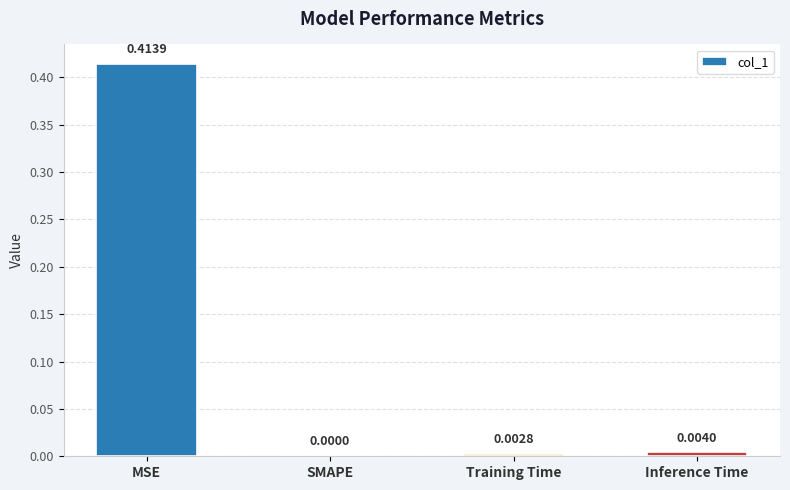

True or false: the data shows 0.1 at MSE.

False